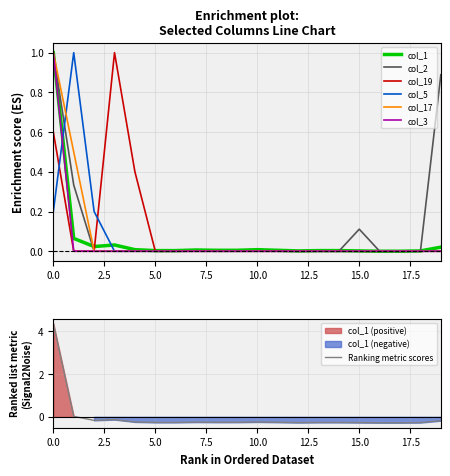

The col_5 series shows -0.3 at 6. True or false?

False